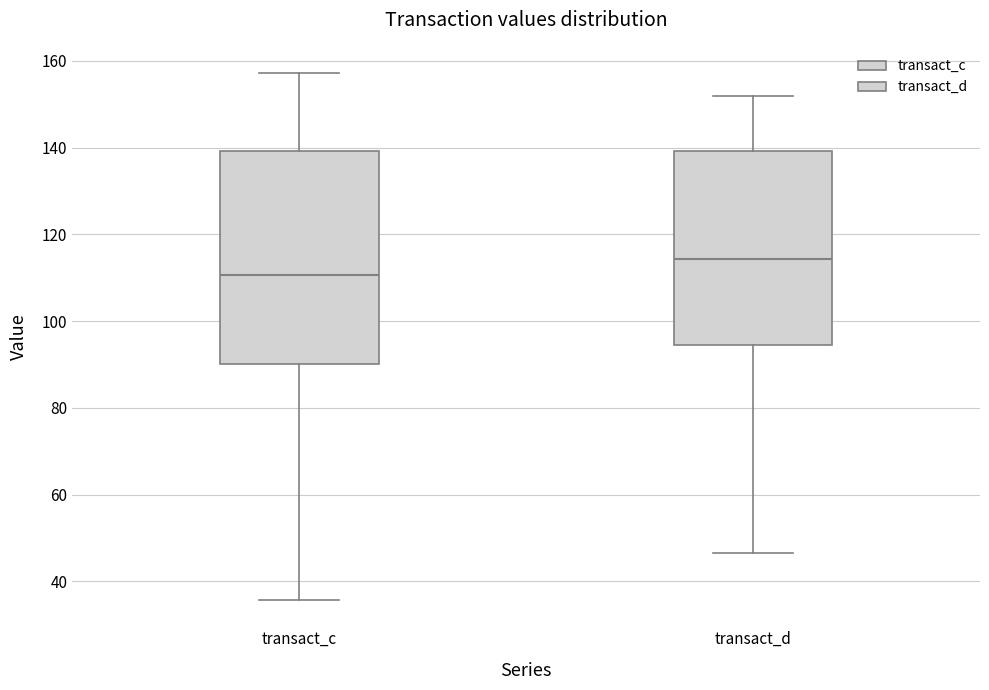

Reading left to right, read every box against the y-axis: the position of its median line, the range the box covers, and the ends of its whiskers. The values are not printed on the chart, so give them approximately, as read against the axis.

transact_c: median 110, box 90 to 140, whiskers 36 to 158
transact_d: median 114, box 94 to 140, whiskers 46 to 152